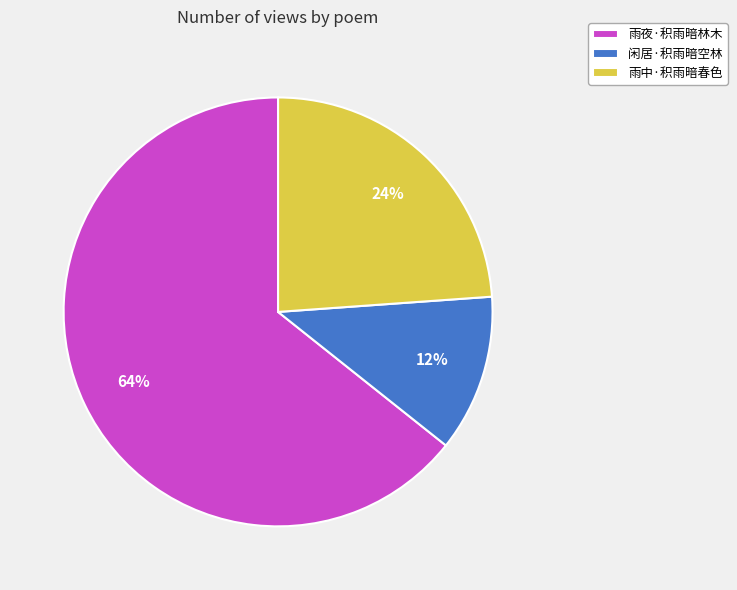

What is the majority slice?

雨夜·积雨暗林木